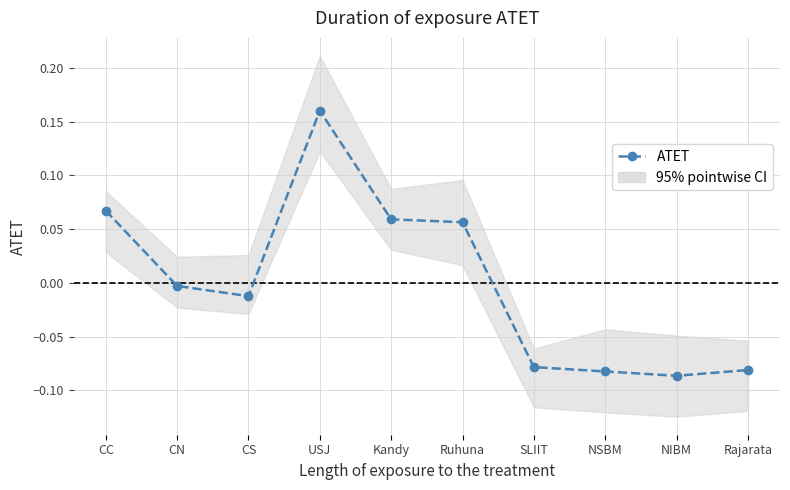

At which label is the value closest to 0?

CN